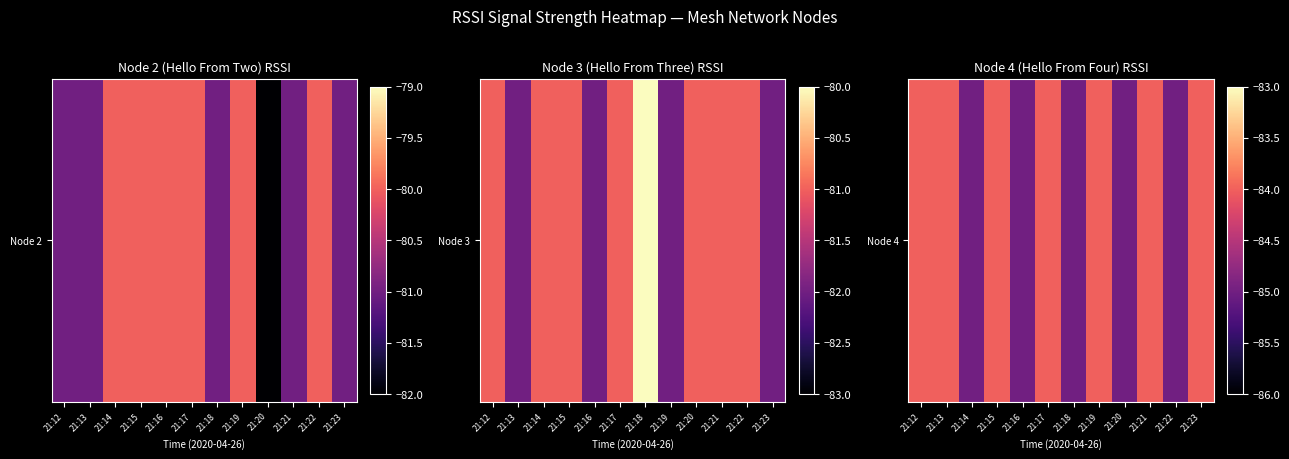

What is the difference between the maximum and minimum values?

1